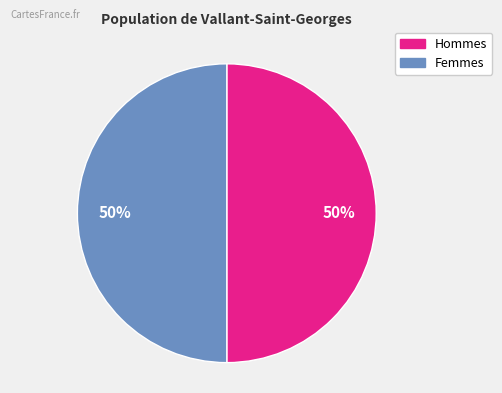

To the nearest percent, what is the average slice percentage?

50%